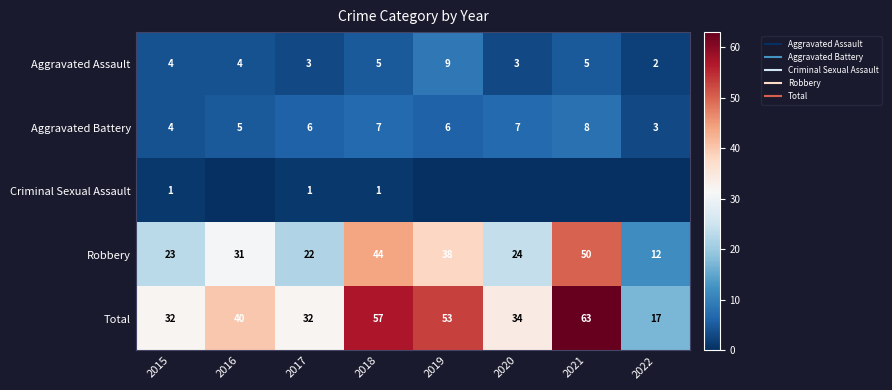

How many data points in Criminal Sexual Assault are above 0?

3